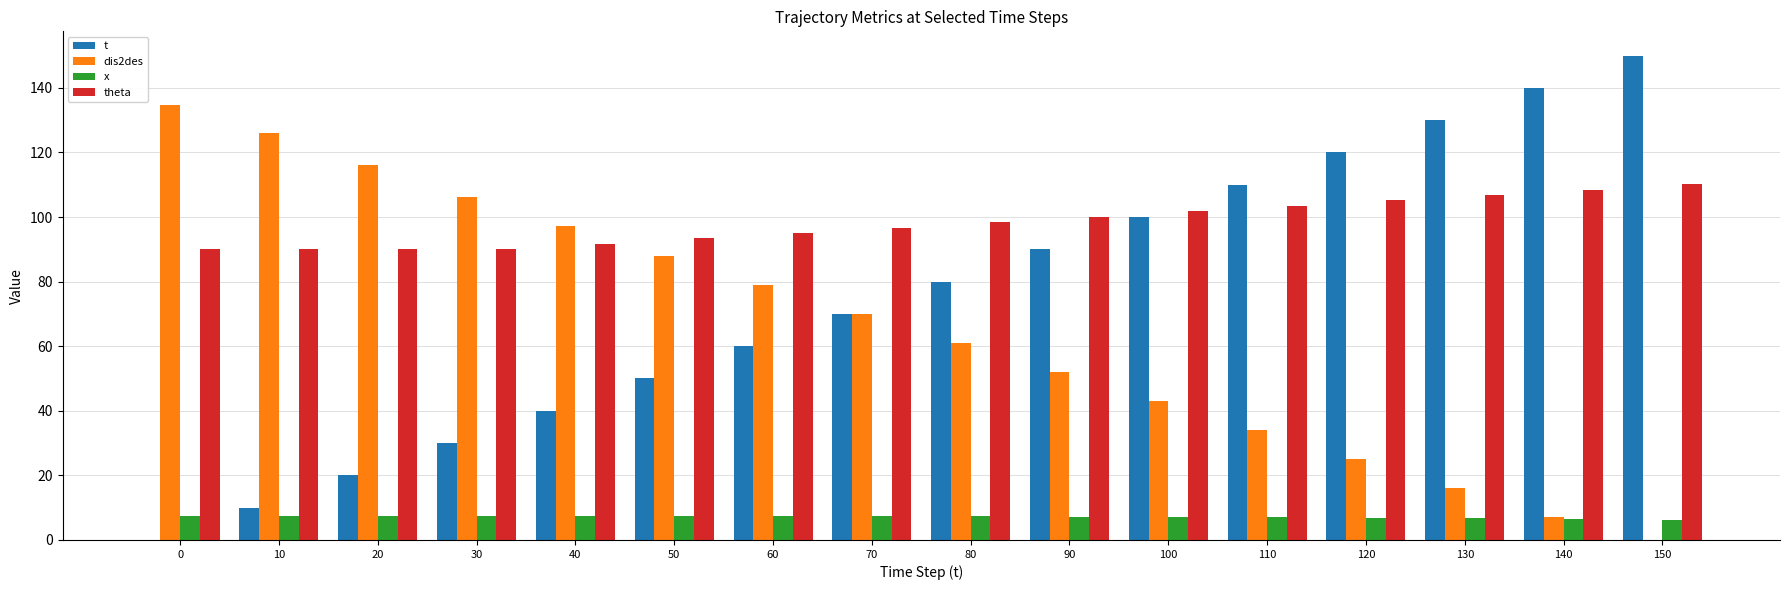

What is the difference between the theta values at 60 and 80?

3.4